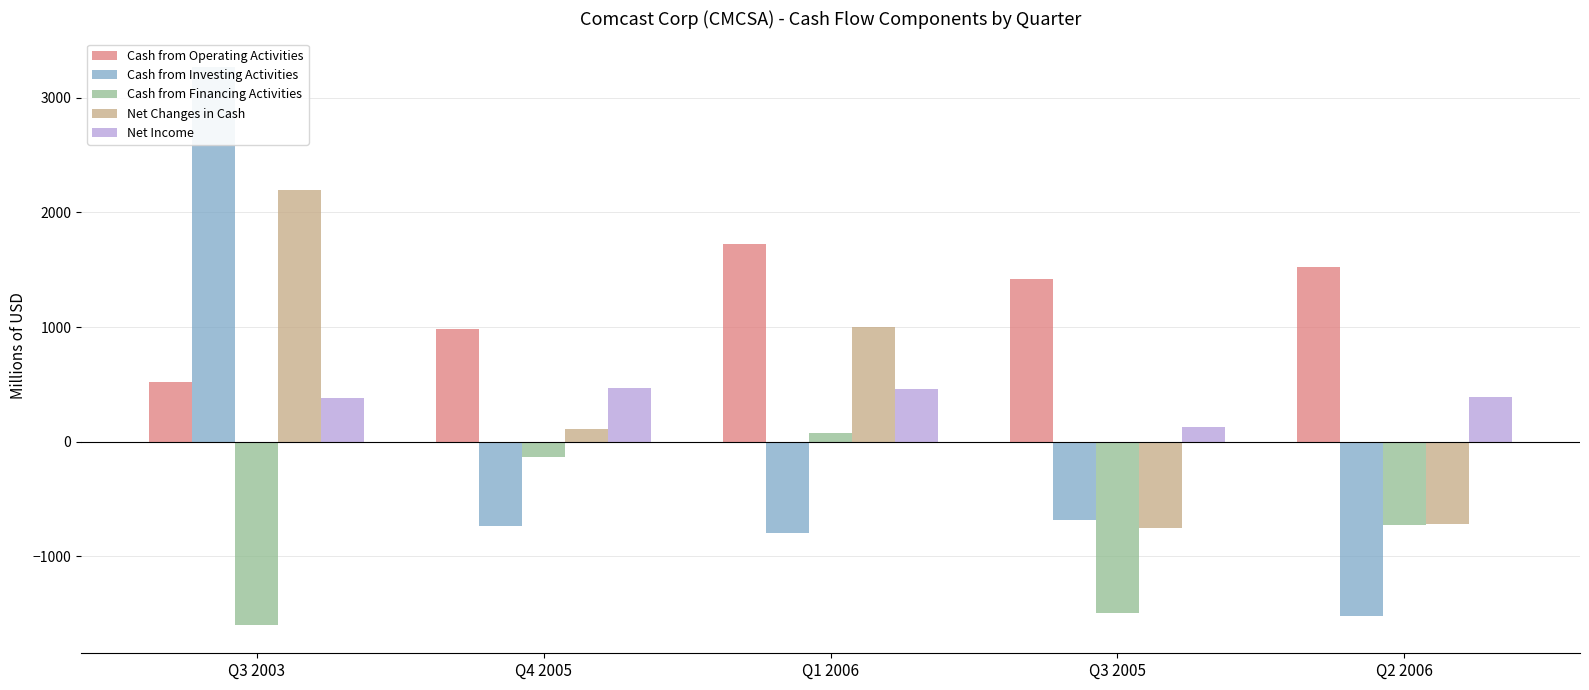

What is the maximum value for Cash from Investing Activities?

3273